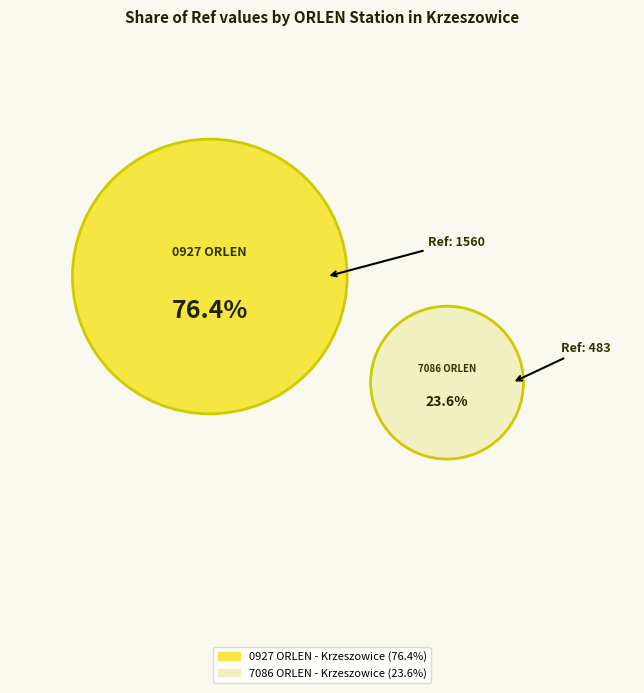

Which category accounts for the majority?

0927 ORLEN - Krzeszowice